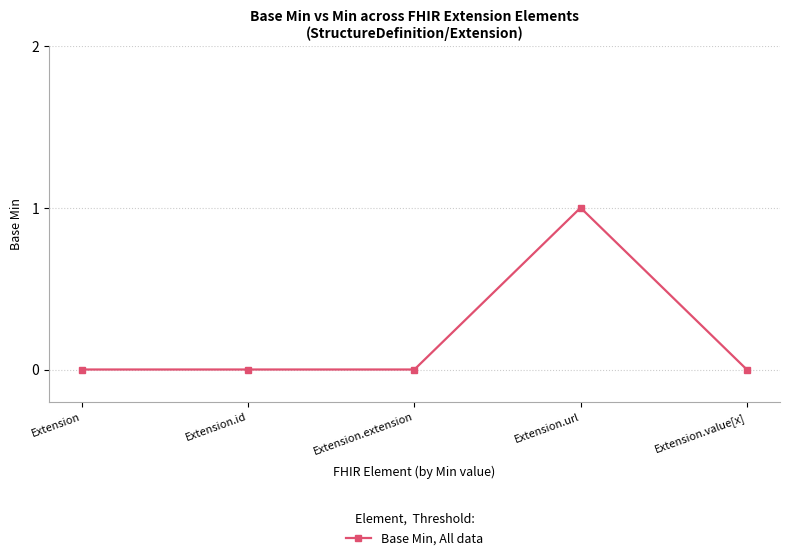

What is the label of the 3rd point from the right?

Extension.extension